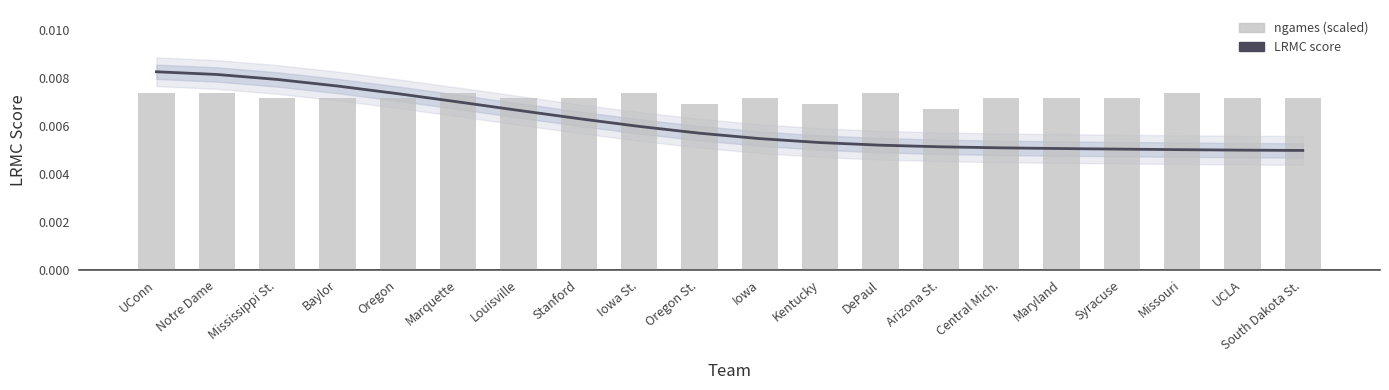

Are the bars grouped side by side (vs. stacked)?

Yes